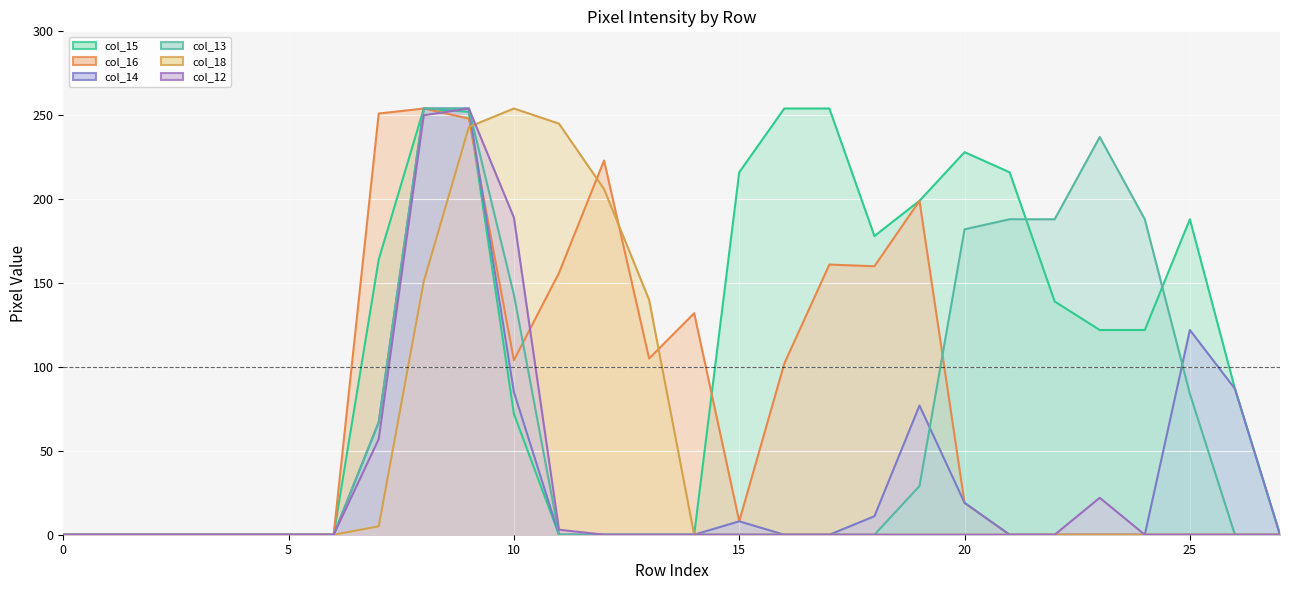

Which category has the highest value in the col_13 series?

8